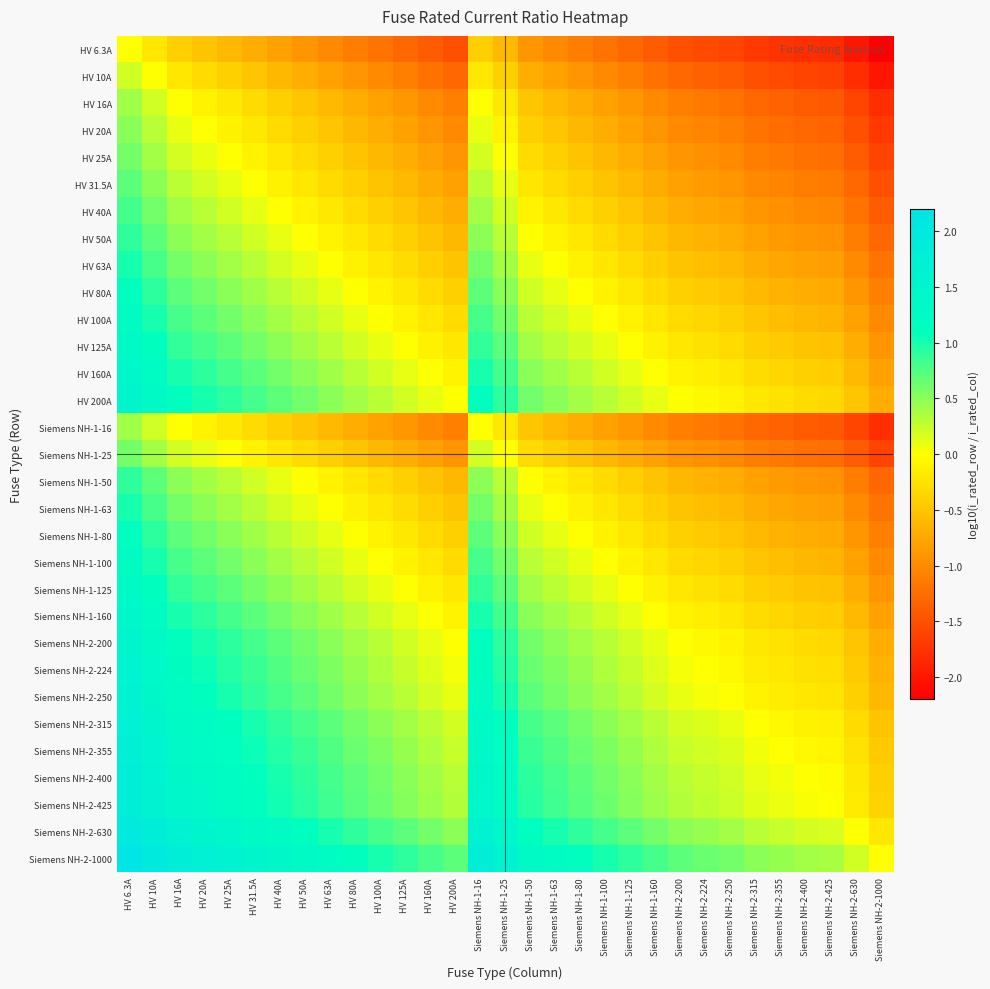

What is the spread (max minus min) of values at Siemens NH-1-80?

2.2